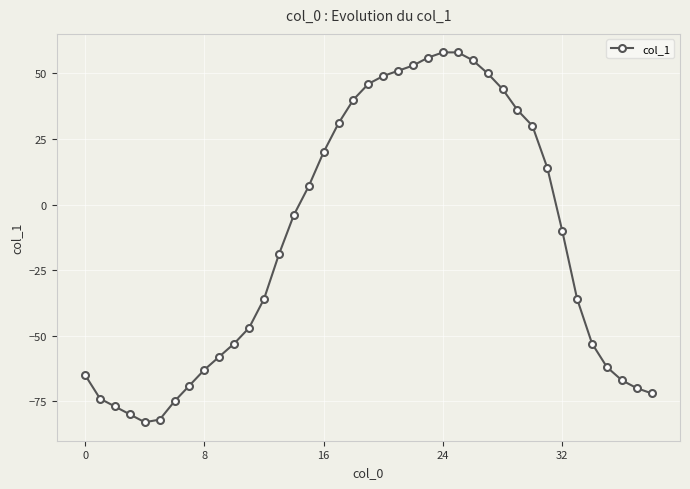

What is the sum of all values?

-557